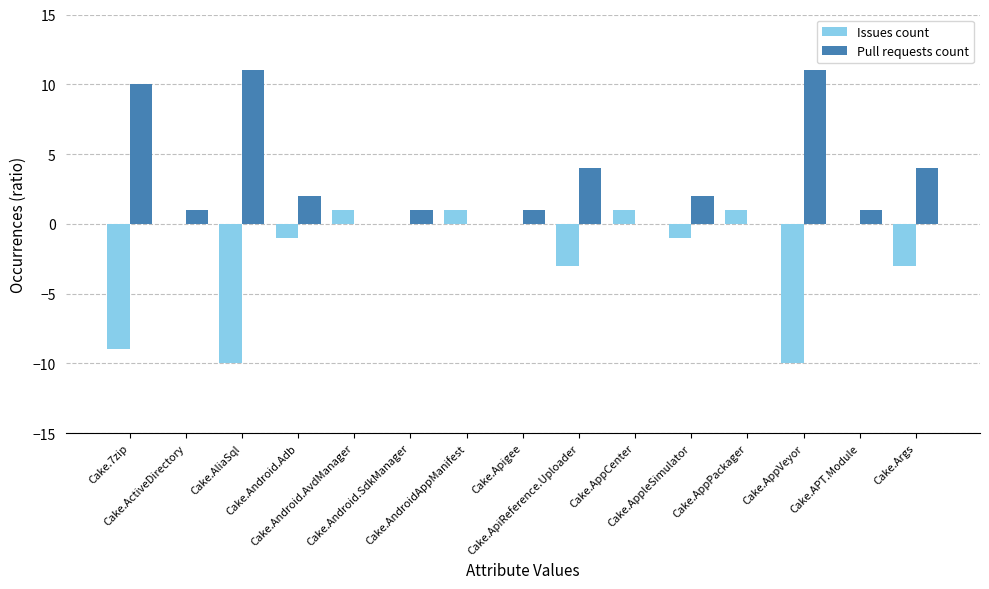

What is the greatest value displayed?

11